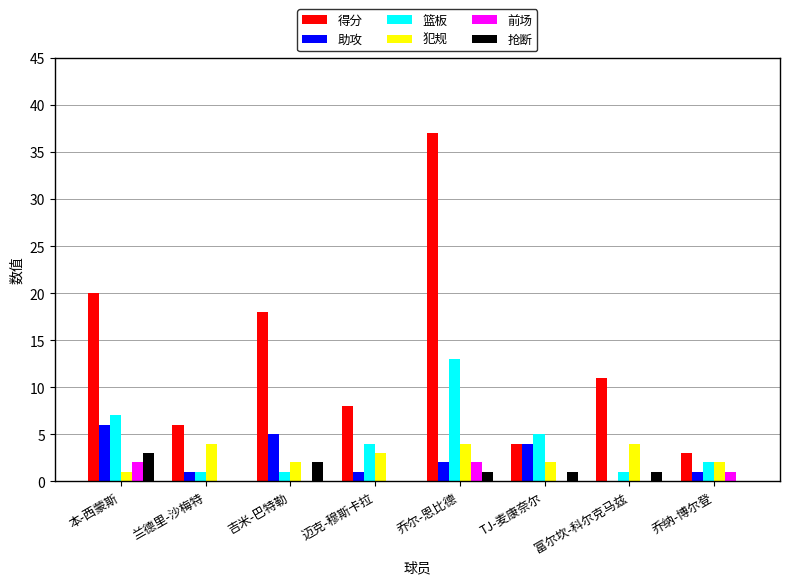

Is it true that 得分 equals 1 at 兰德里-沙梅特?

False